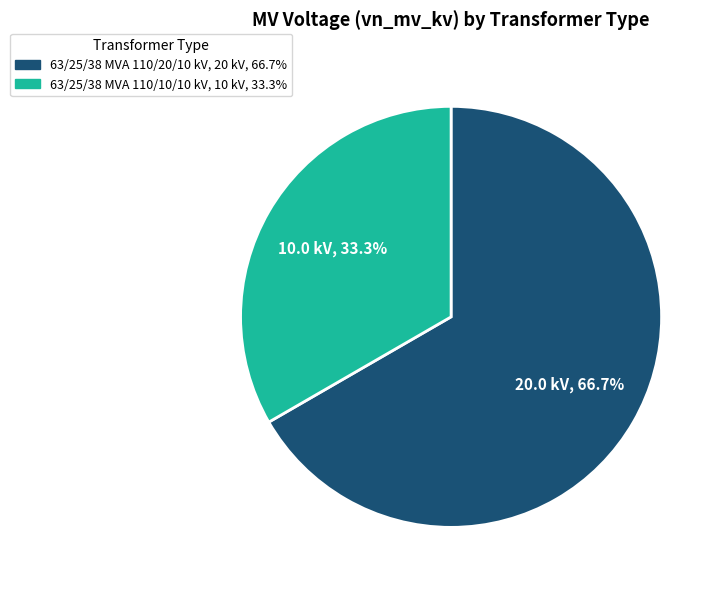

Is it true that 63/25/38 MVA 110/10/10 kV is 21% of the pie?

False